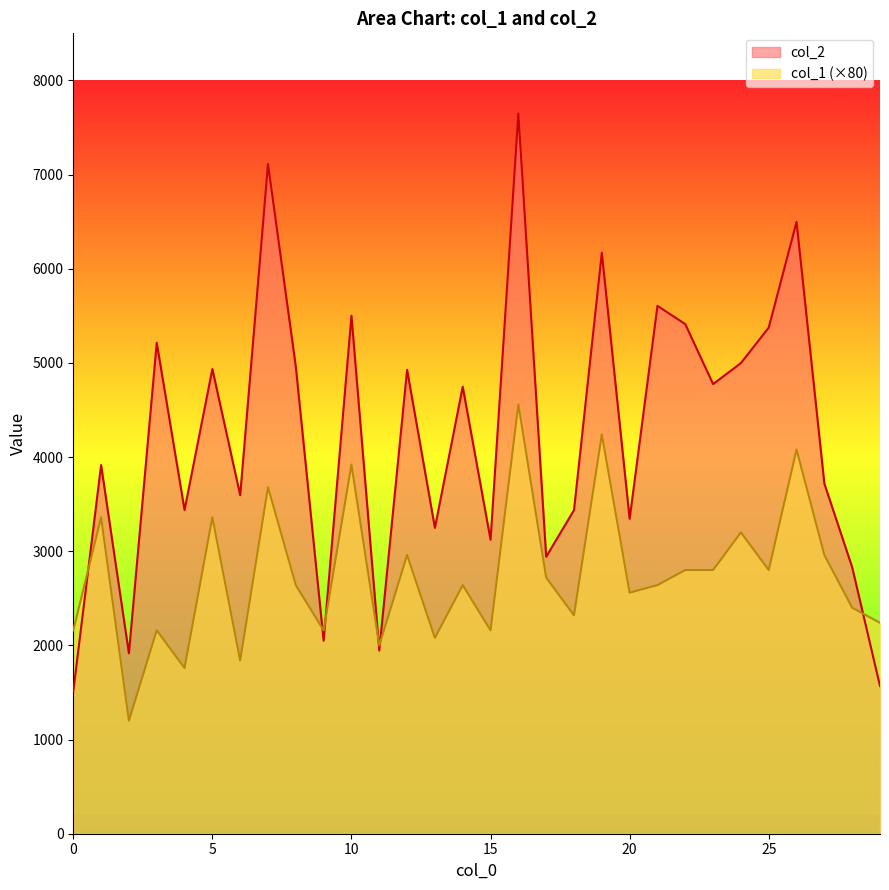

What is the spread (max minus min) of values at 1?

555